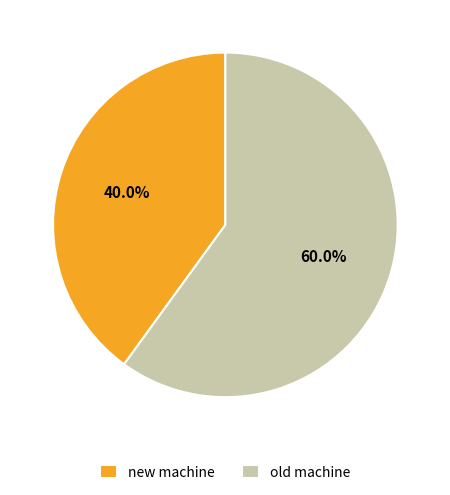

Count the number of slices in the pie.

2